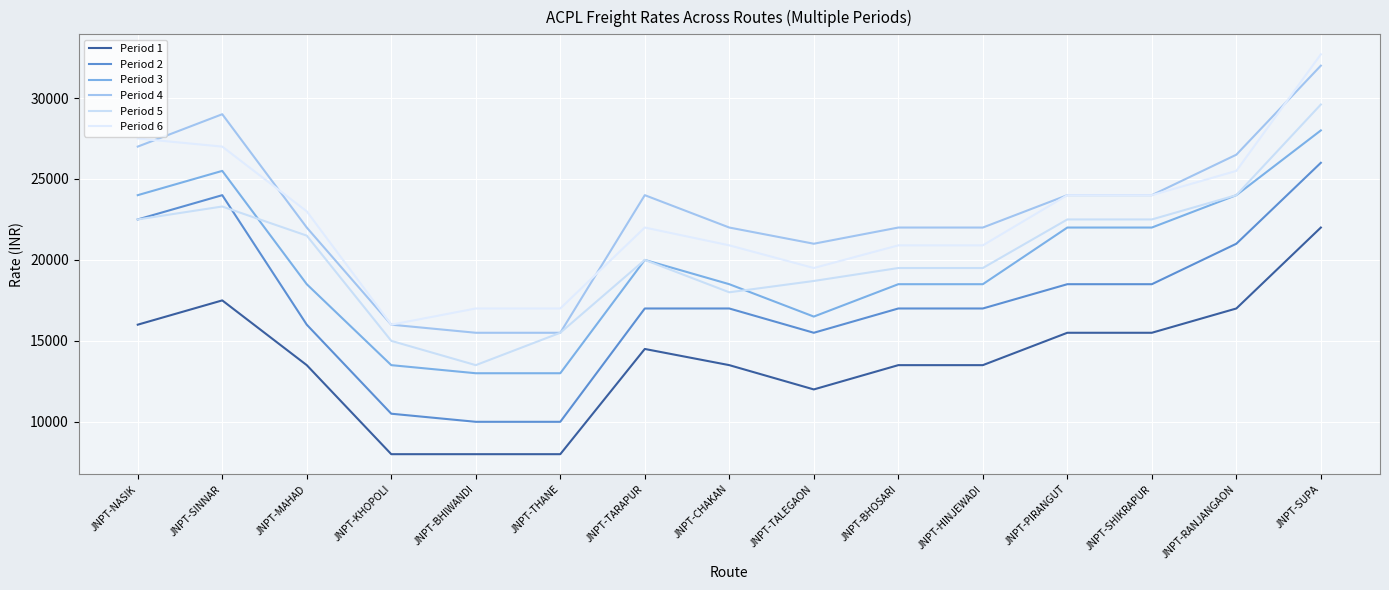

How many lines are shown in the chart?

6